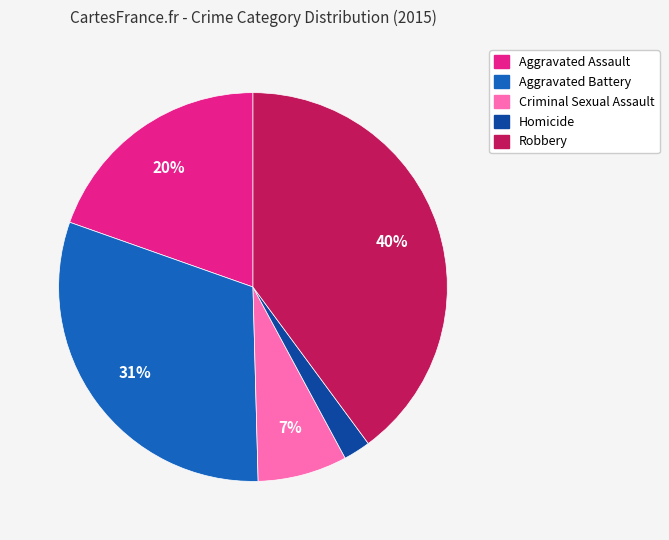

Is the sum of Robbery and Aggravated Battery greater than half?

Yes